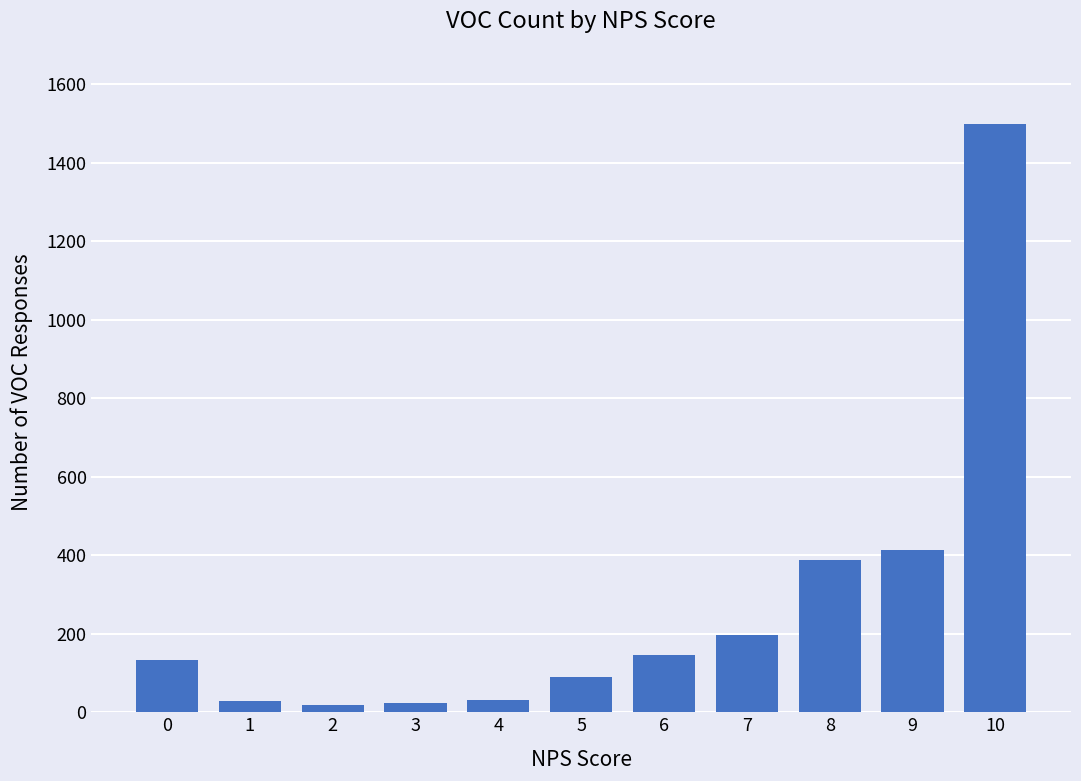

What is the ratio of the value at 5 to the value at 3?

3.7